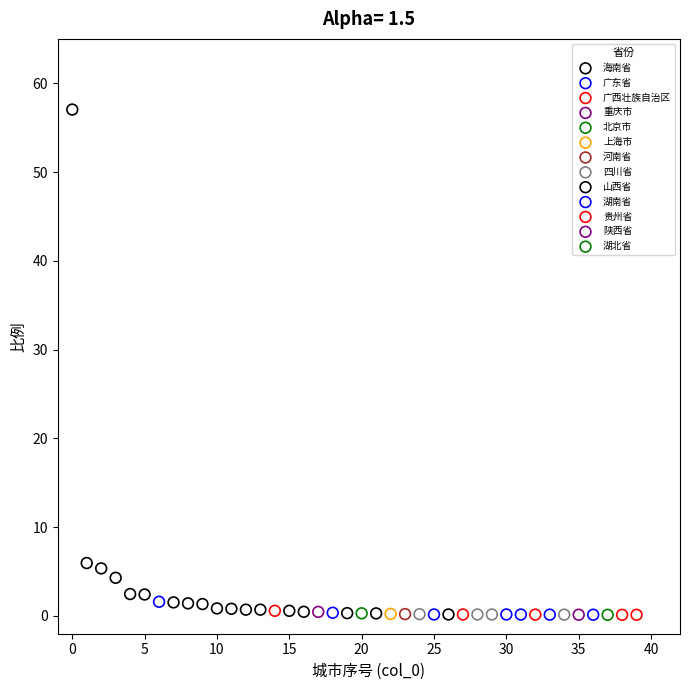

What are all the series names shown in the legend?

海南省, 广东省, 广西壮族自治区, 重庆市, 北京市, 上海市, 河南省, 四川省, 山西省, 湖南省, 贵州省, 陕西省, 湖北省